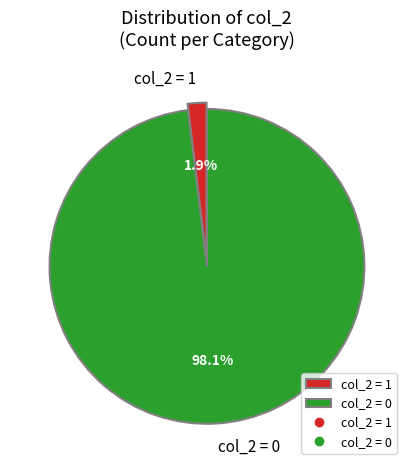

Between col_2 = 0 and col_2 = 1, which is larger?

col_2 = 0